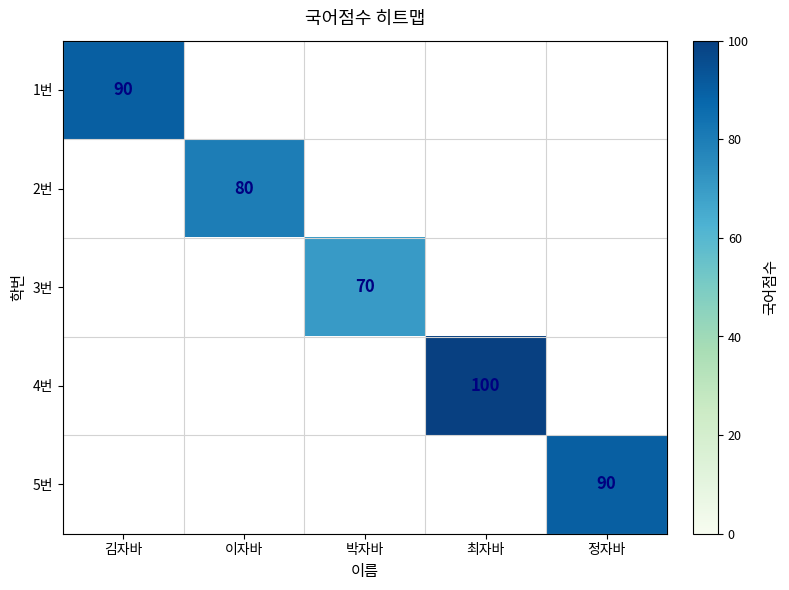

The 2번 series shows 80 at 이자바. True or false?

True